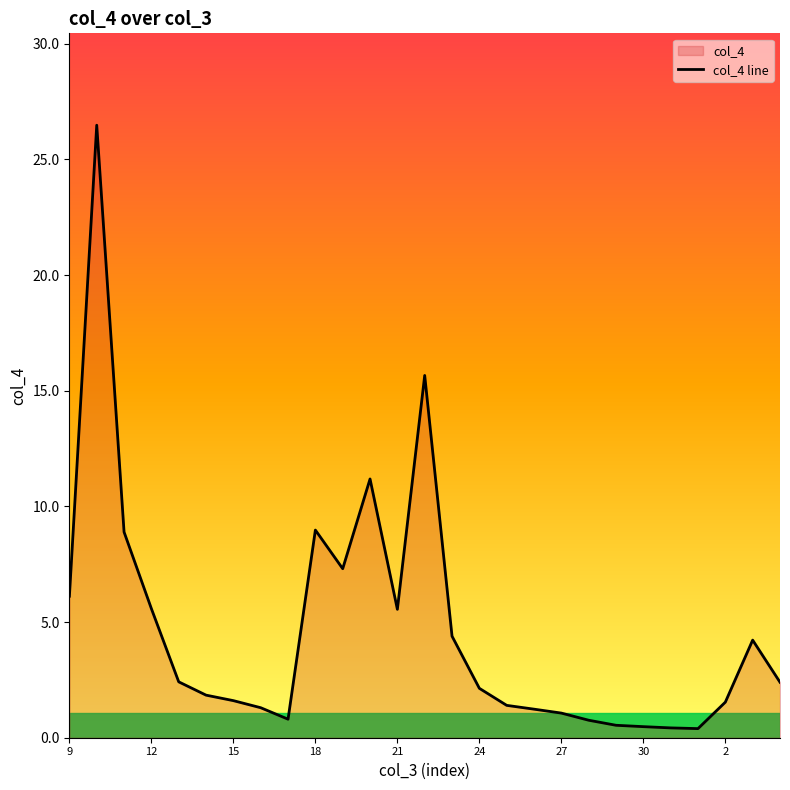

True or false: the data has more than 1 interior local peaks.

True